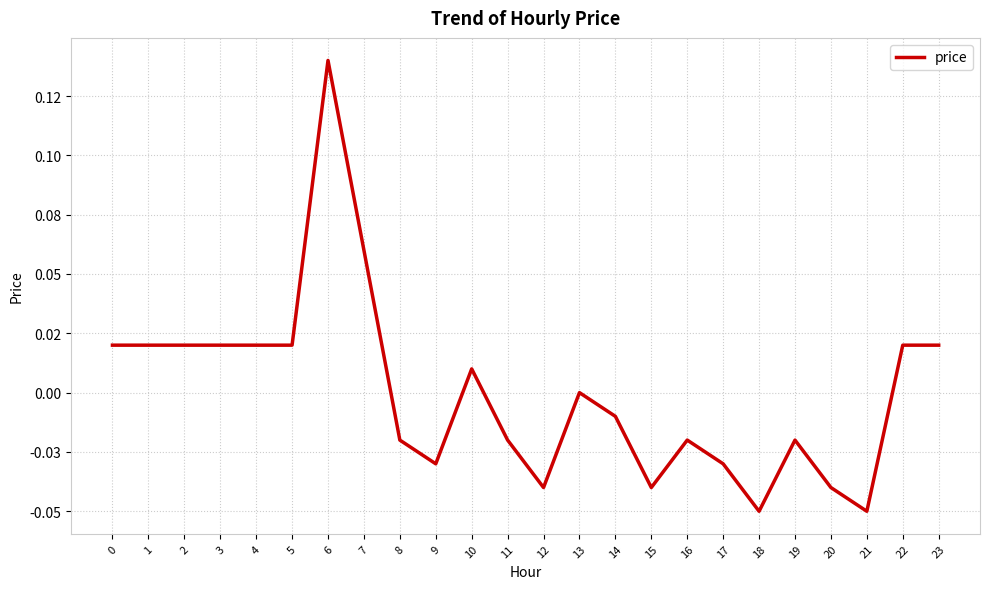

True or false: the data has more than 1 interior local peaks.

True